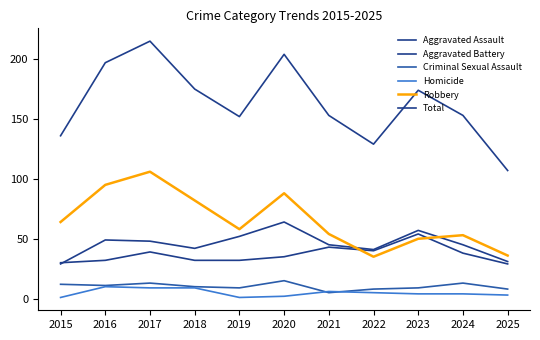

How many lines are shown in the chart?

6